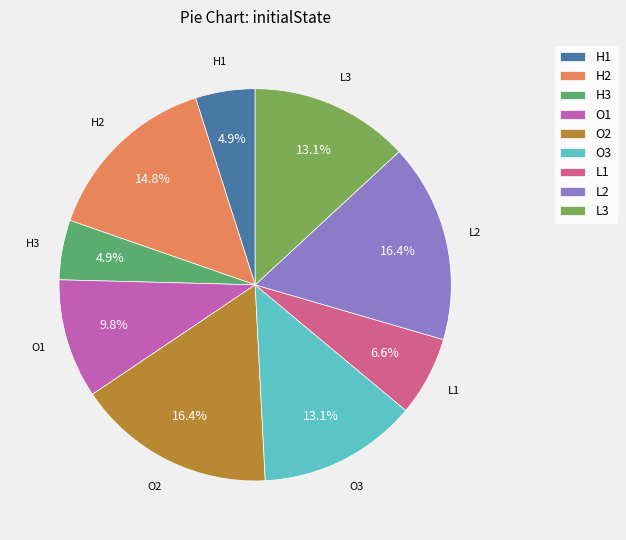

Does O3 account for over 50% of the chart?

No